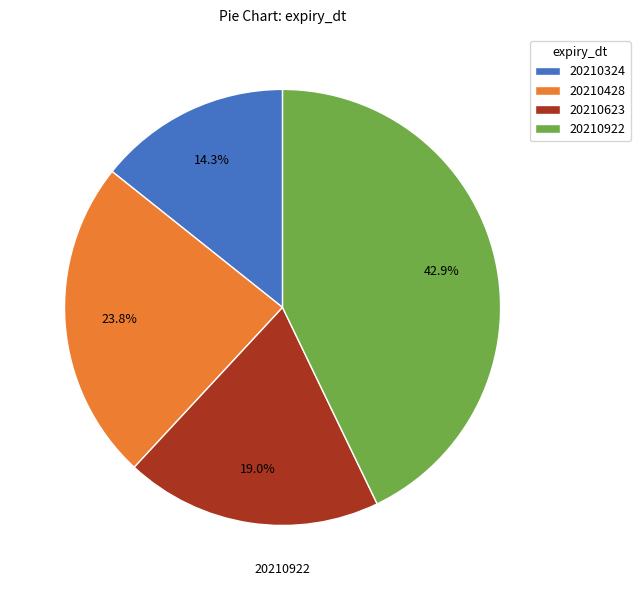

Between 20210428 and 20210922, which is larger?

20210922